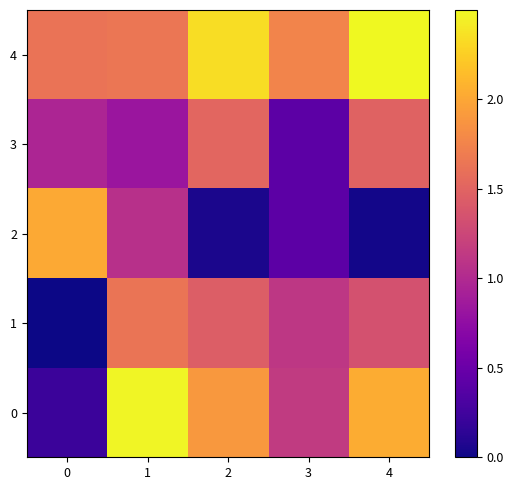

List the series in order of their peak value, lowest first.

3, 1, 2, 0, 4